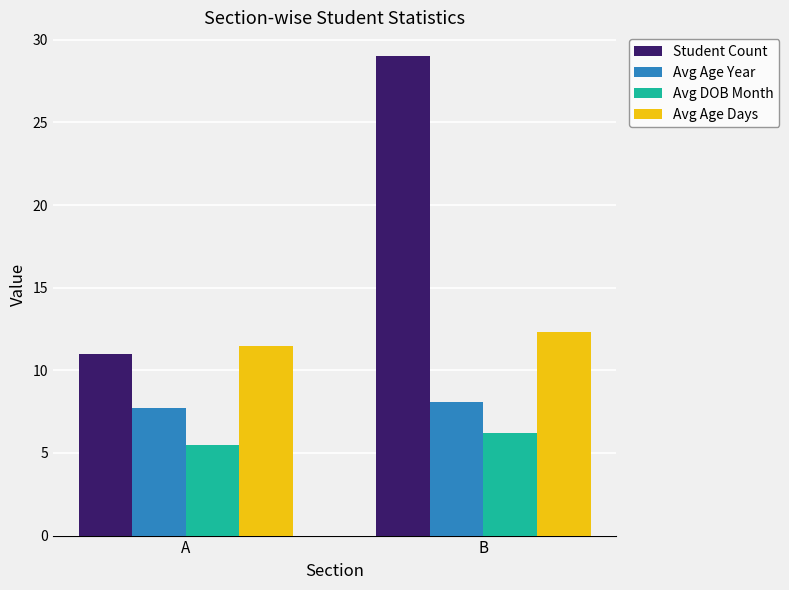

At which label is Avg Age Year closest to 7?

A